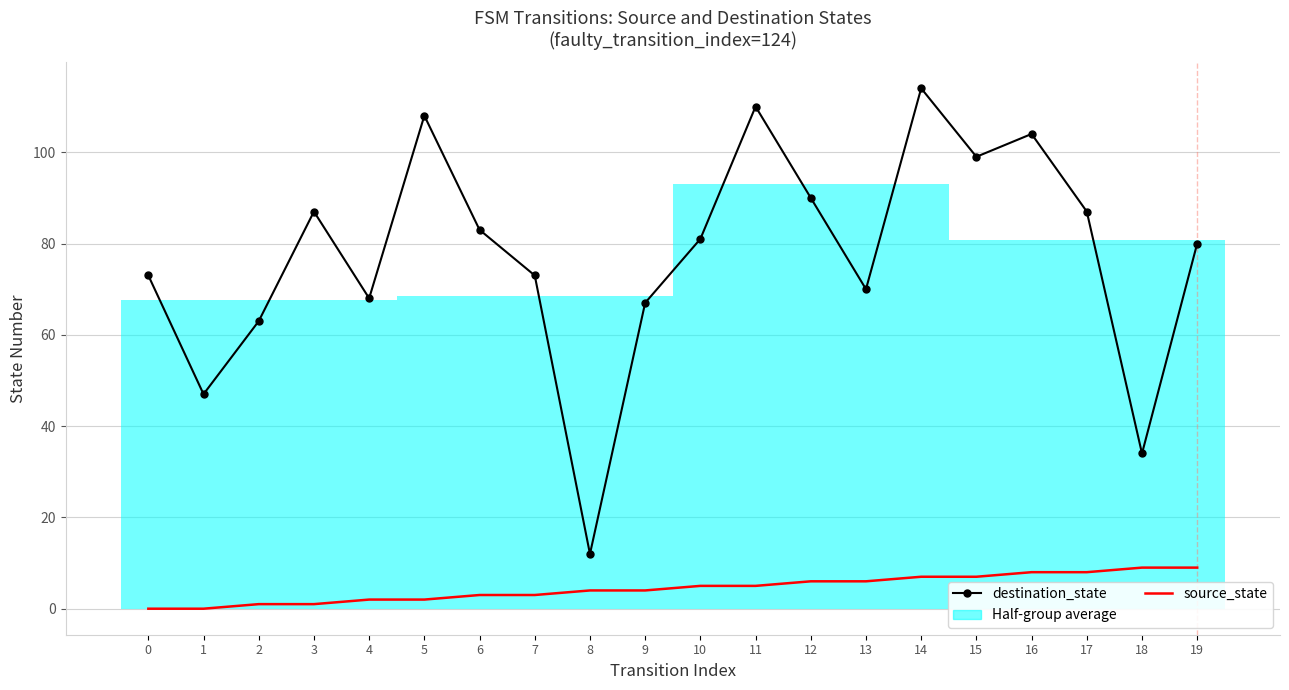

What is the average value of the destination_state series?

78